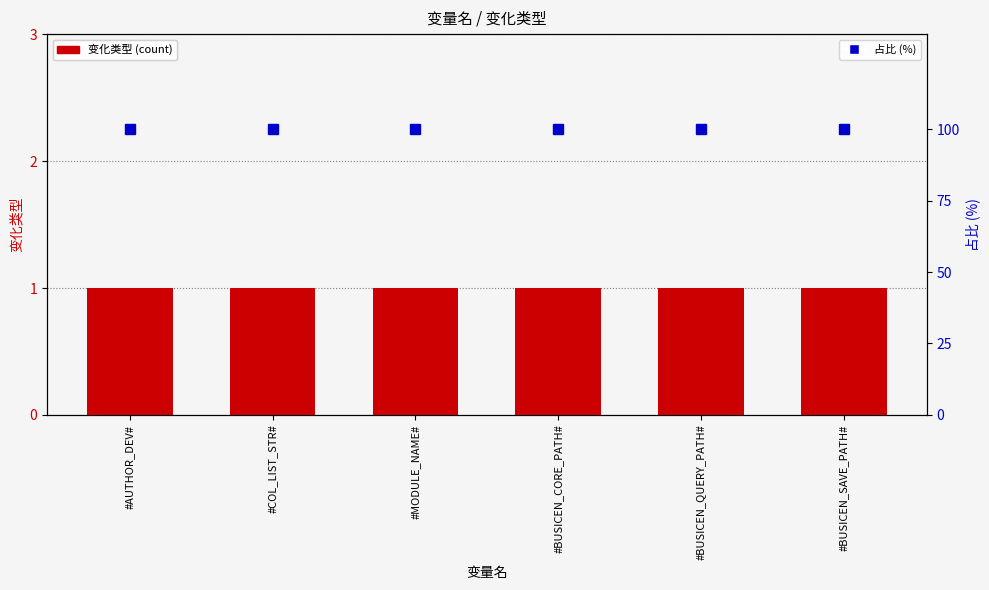

What is the smallest value displayed?

1